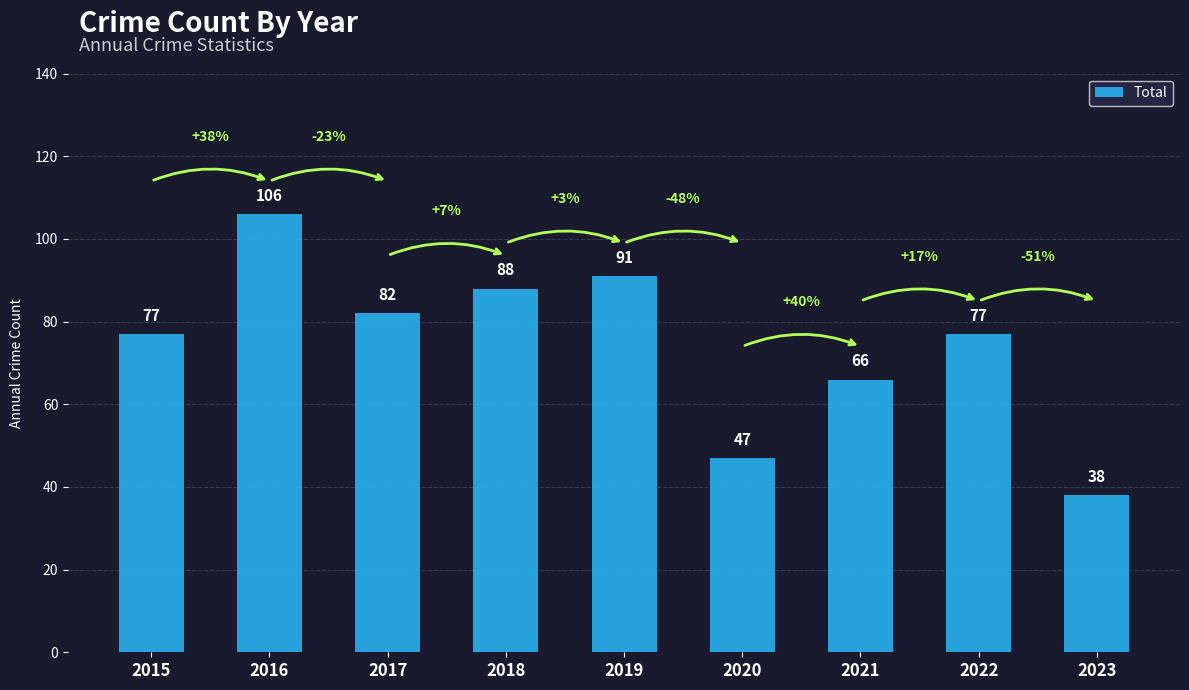

What is the greatest value displayed?

106